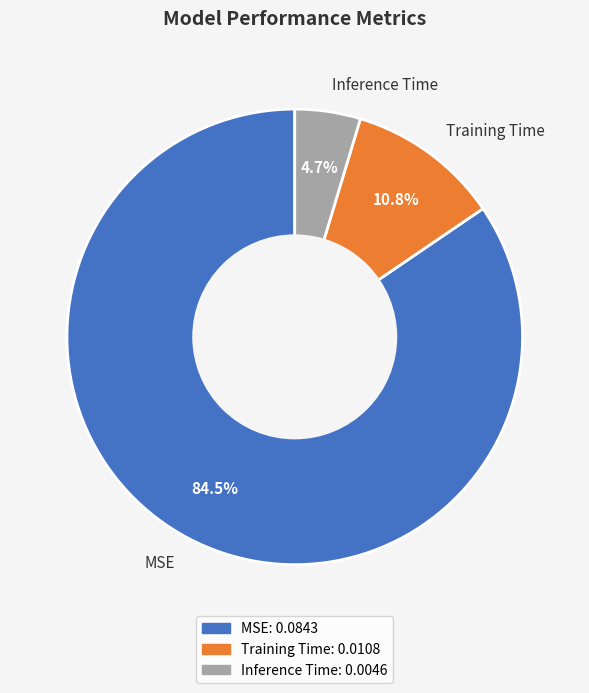

What is the largest slice in the pie chart?

MSE